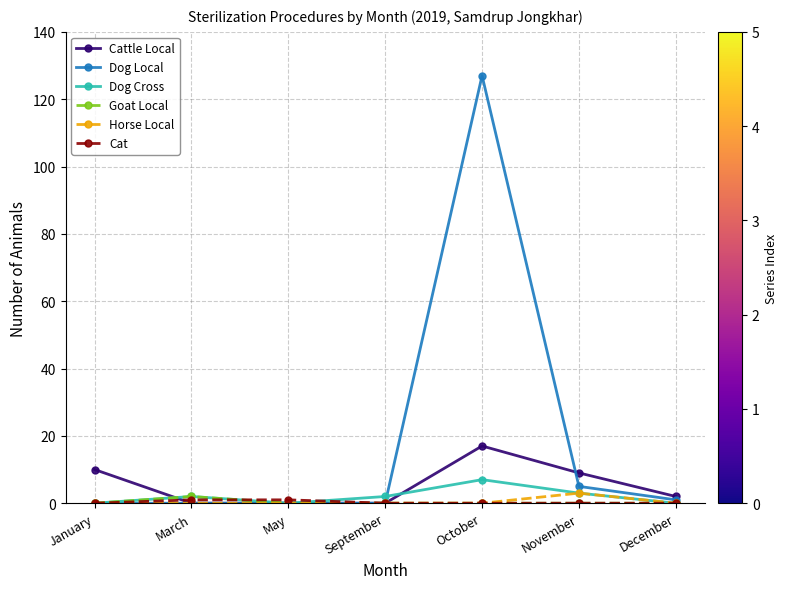

What is the sum of all Horse Local values?

3